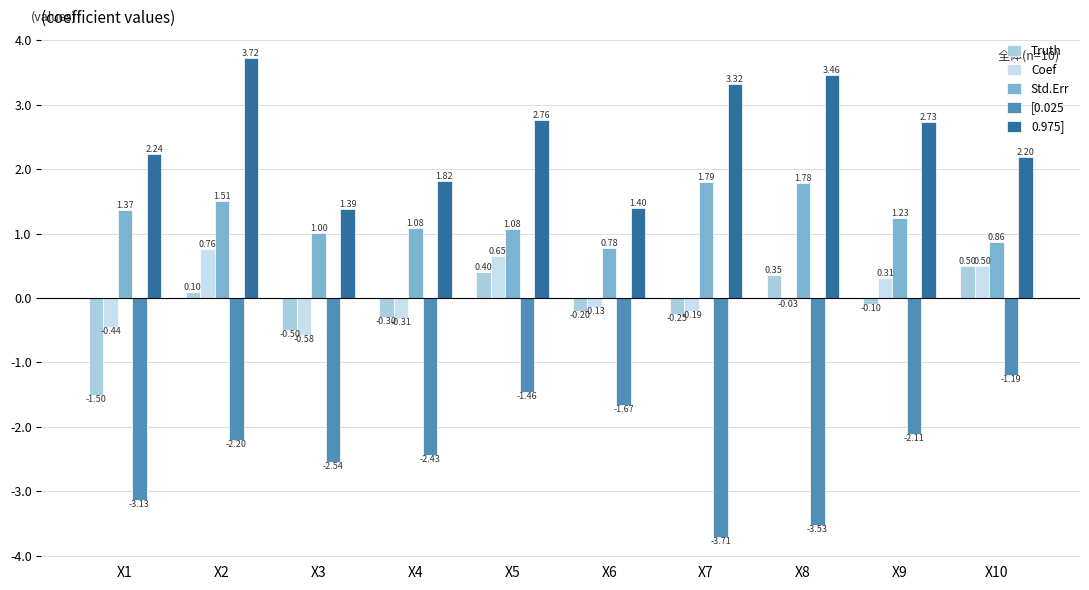

Reading left to right, list all the values displayed in this chart.

Truth: X1=-1.5	X2=0.1	X3=-0.5	X4=-0.3	X5=0.4	X6=-0.2	X7=-0.2	X8=0.3	X9=-0.1	X10=0.5
Coef: X1=-0.4	X2=0.8	X3=-0.6	X4=-0.3	X5=0.6	X6=-0.1	X7=-0.2	X8=-0.0	X9=0.3	X10=0.5
Std.Err: X1=1.4	X2=1.5	X3=1.0	X4=1.1	X5=1.1	X6=0.8	X7=1.8	X8=1.8	X9=1.2	X10=0.9
[0.025: X1=-3.1	X2=-2.2	X3=-2.5	X4=-2.4	X5=-1.5	X6=-1.7	X7=-3.7	X8=-3.5	X9=-2.1	X10=-1.2
0.975]: X1=2.2	X2=3.7	X3=1.4	X4=1.8	X5=2.8	X6=1.4	X7=3.3	X8=3.5	X9=2.7	X10=2.2